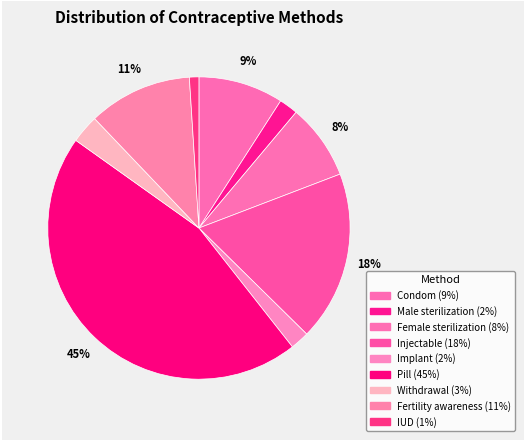

Is IUD the majority of the pie?

No